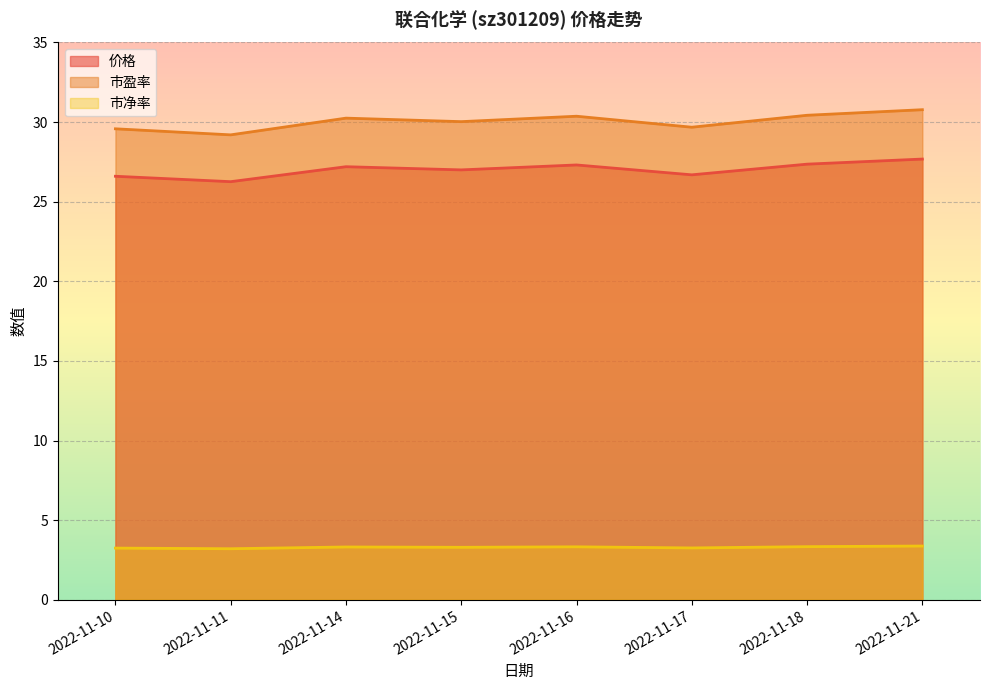

What is the difference between the second highest and second lowest values in the 价格 series?

0.8